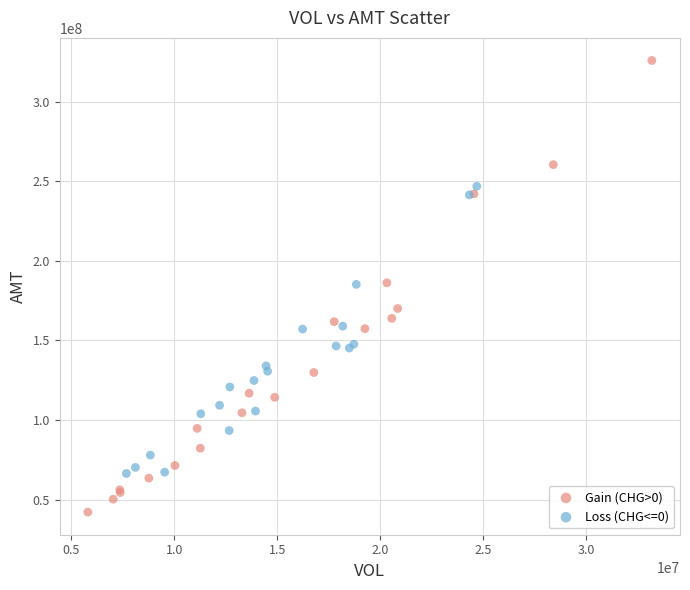

Which series contains the highest Y value?

Gain (CHG>0)